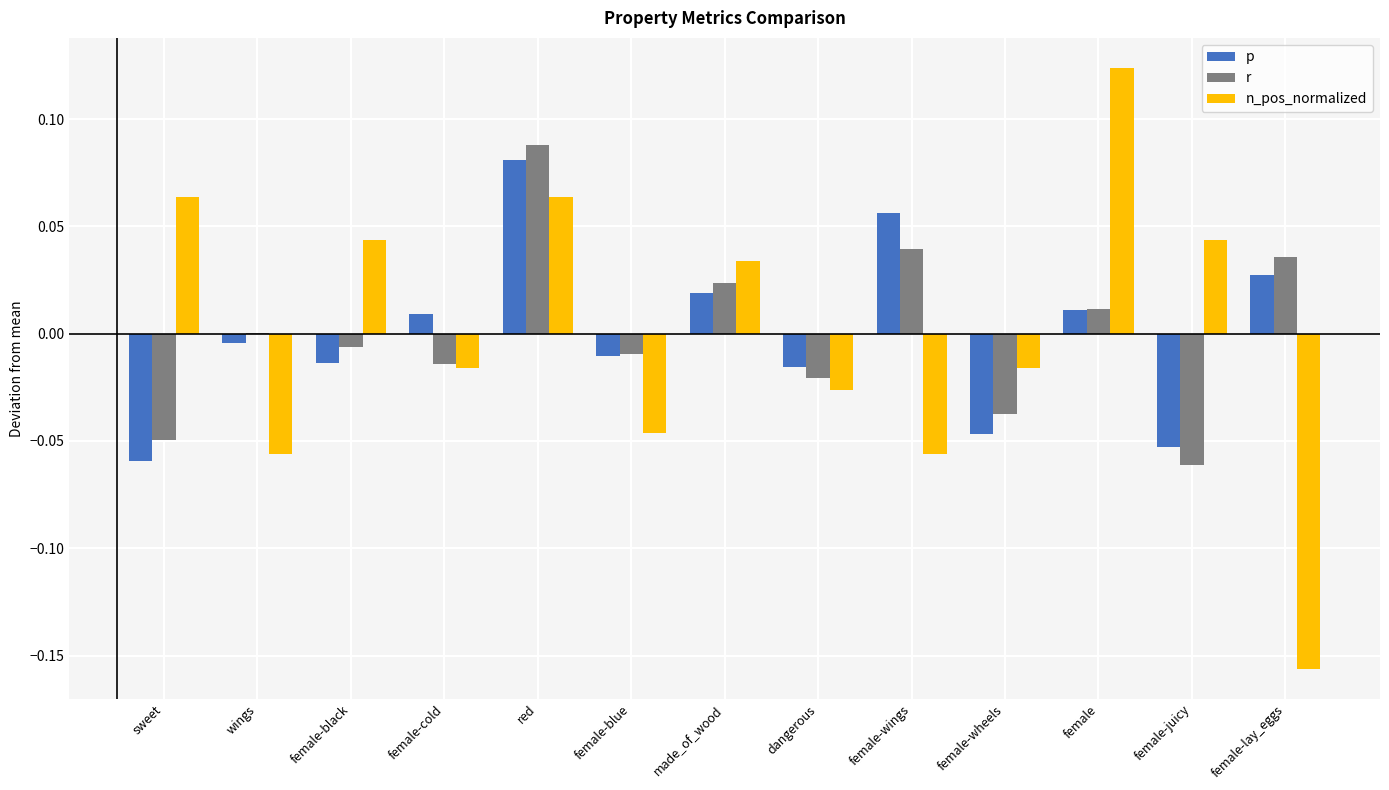

What are all the series names shown in the legend?

p, r, n_pos_normalized